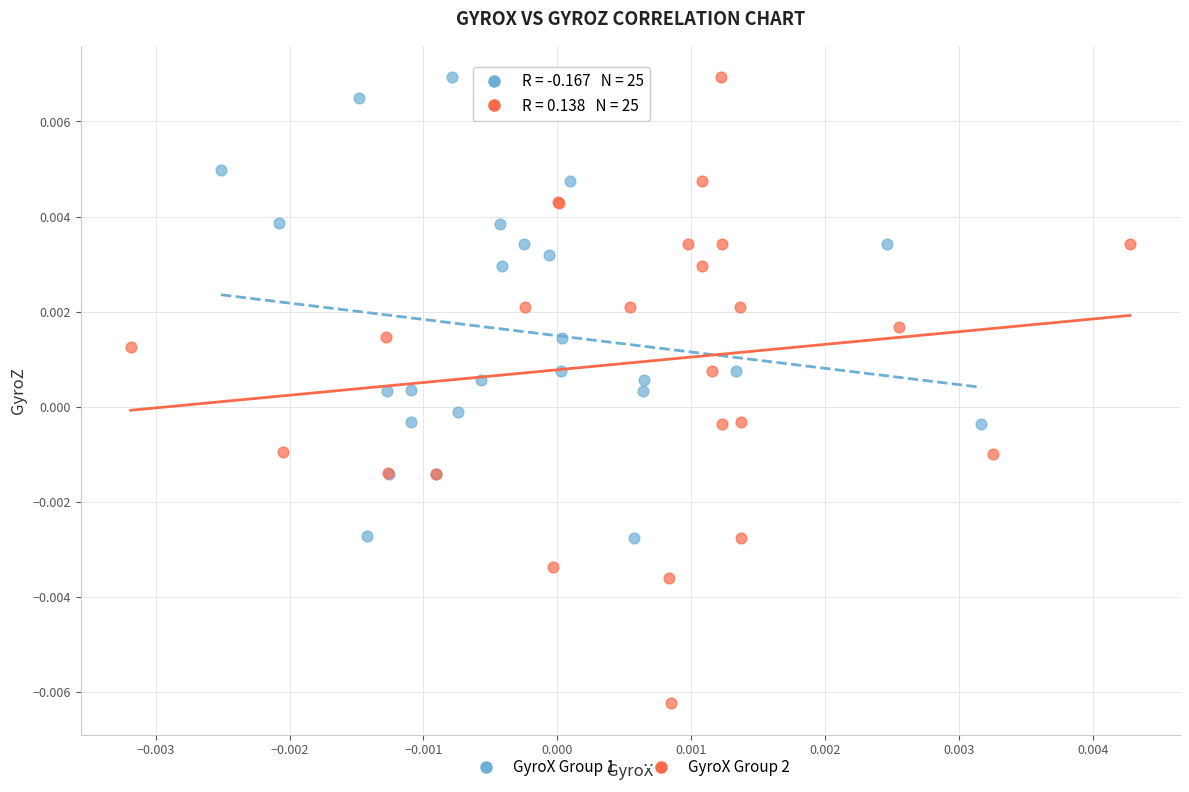

Which series has the largest Y range (max minus min)?

GyroX Group 2